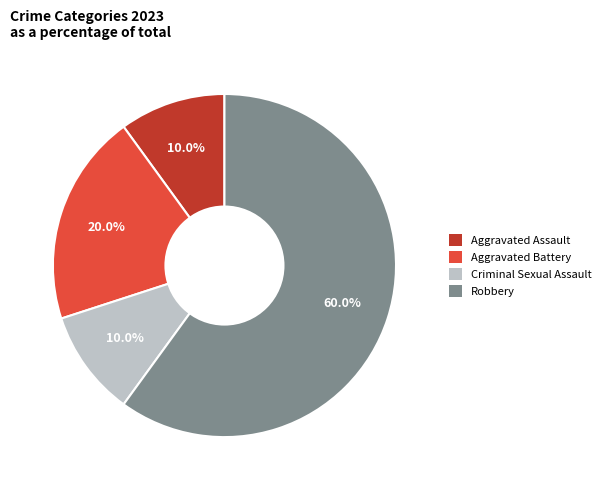

Is there any slice that represents more than half of the pie?

Yes